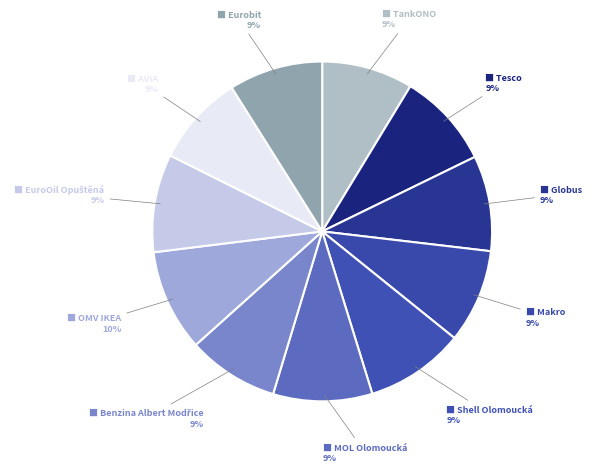

Which category has the smallest portion of the pie?

TankONO